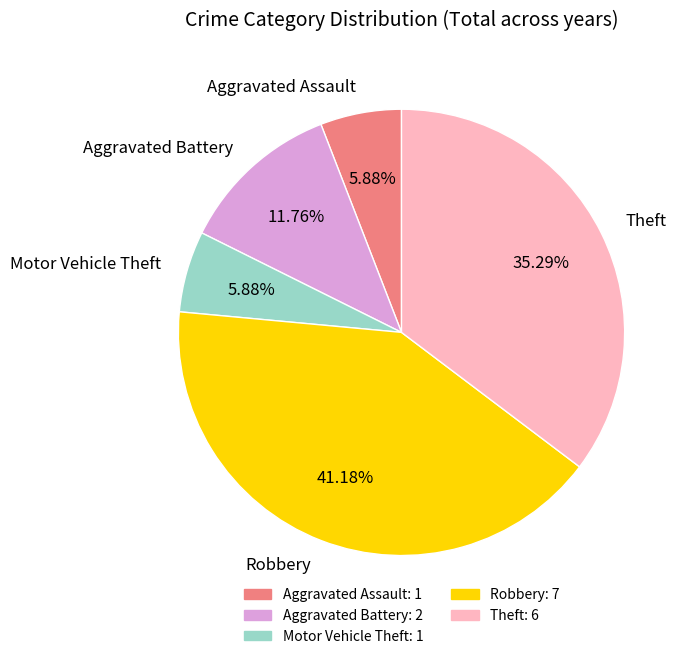

How many segments does this pie chart have?

5